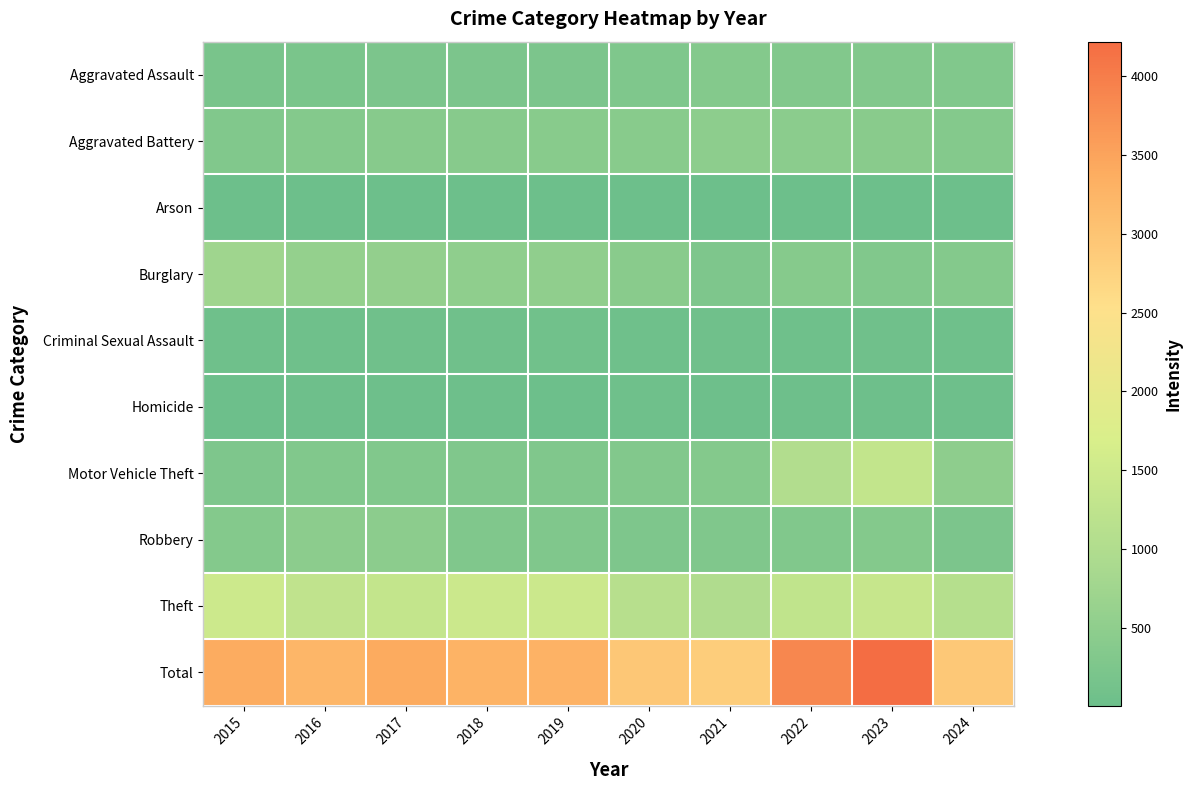

How many distinct data groups are displayed?

10